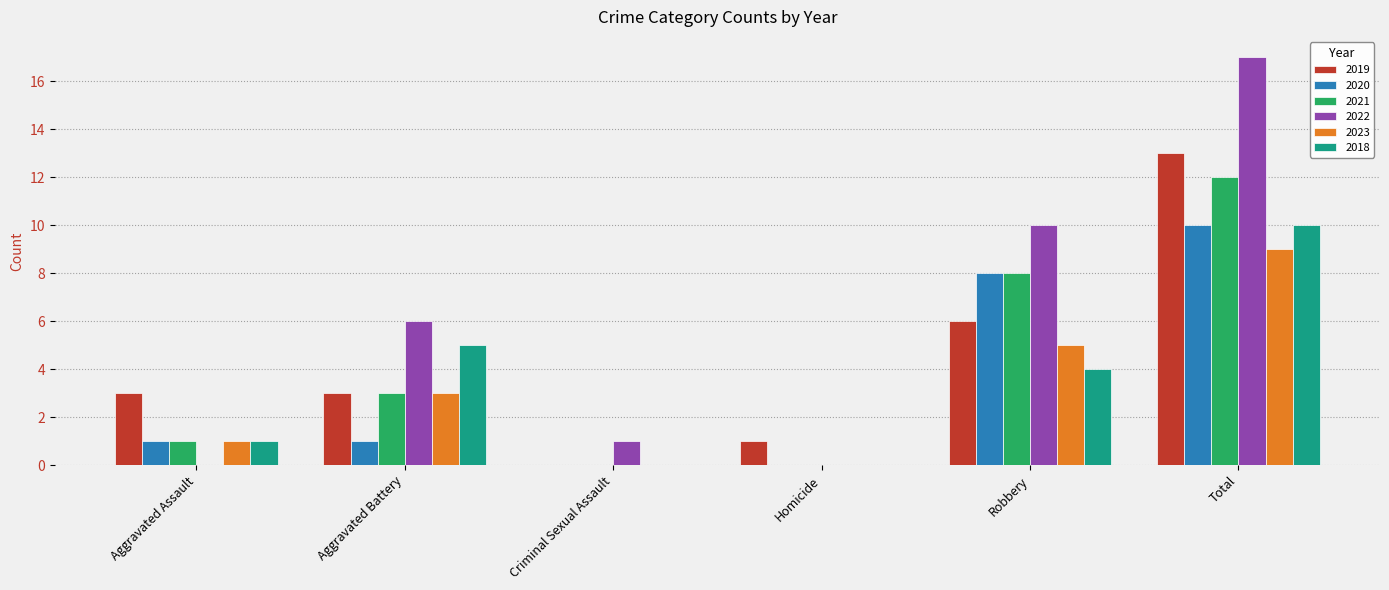

The value of 2022 at Aggravated Assault is 0. True or false?

True